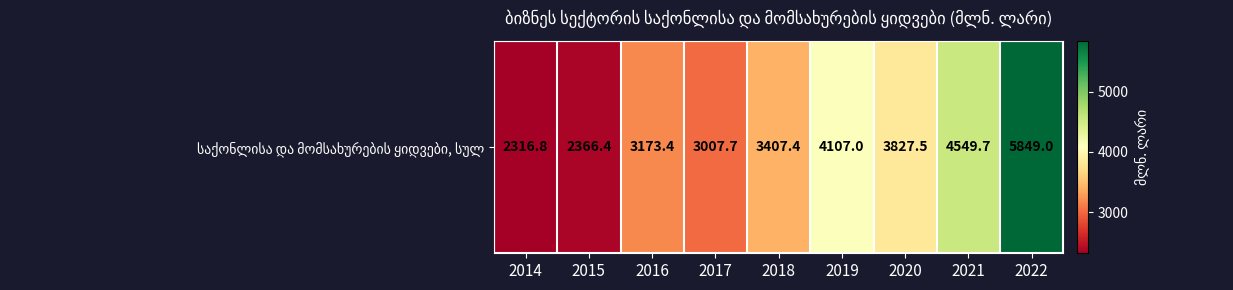

Rank the categories by value from highest to lowest.

2022, 2021, 2019, 2020, 2018, 2016, 2017, 2015, 2014